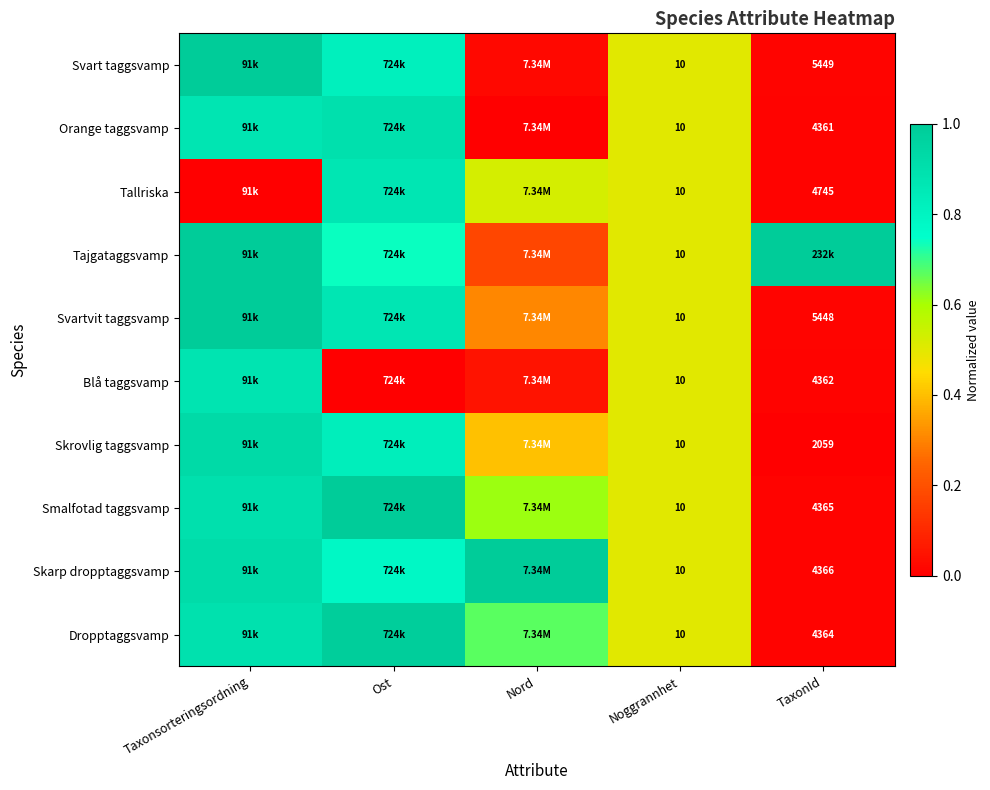

At how many categories does at least one series exceed 0?

5